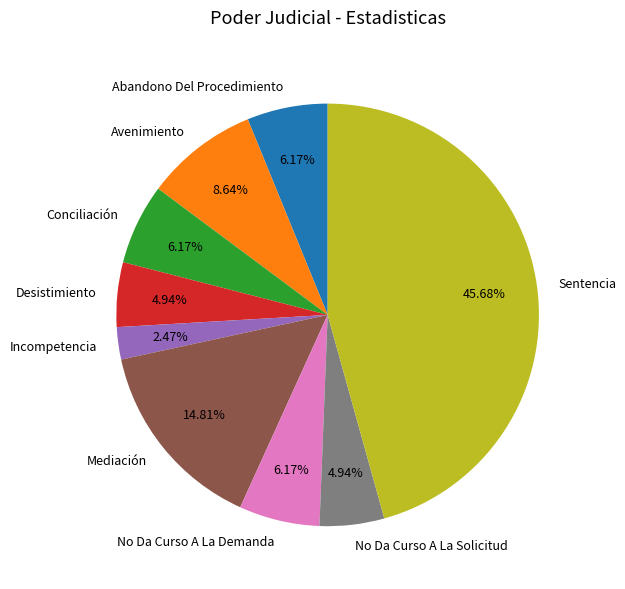

How much of the chart is everything except No Da Curso A La Demanda?

93.8%